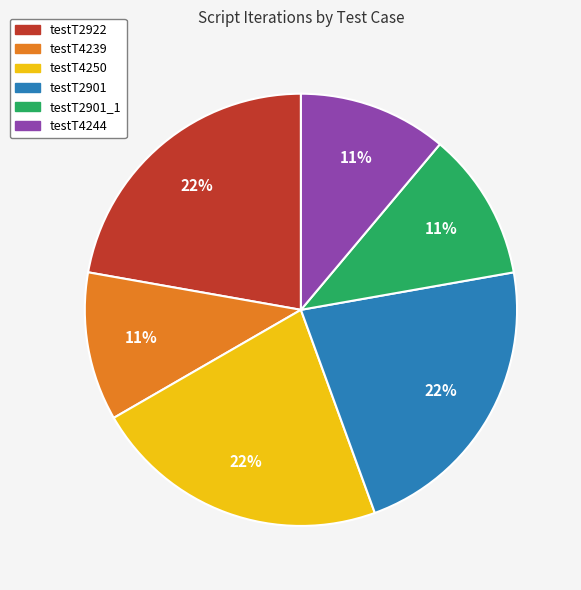

To the nearest percent, what is the average slice percentage?

17%